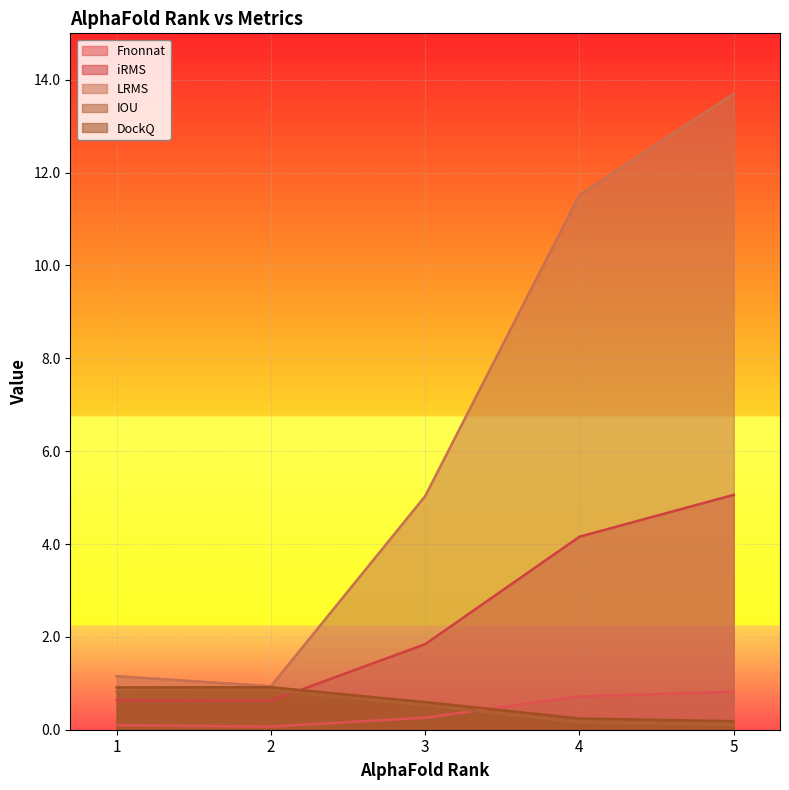

How many lines are shown in the chart?

5